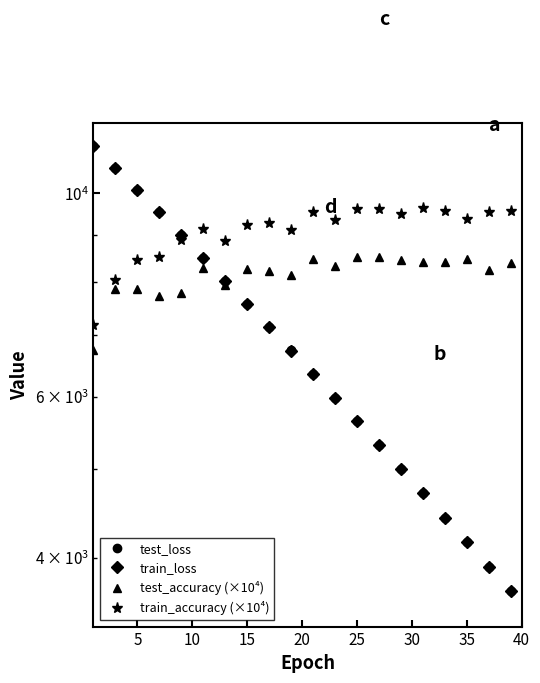

Which series has the largest total across all categories?

train_accuracy (×10⁴)